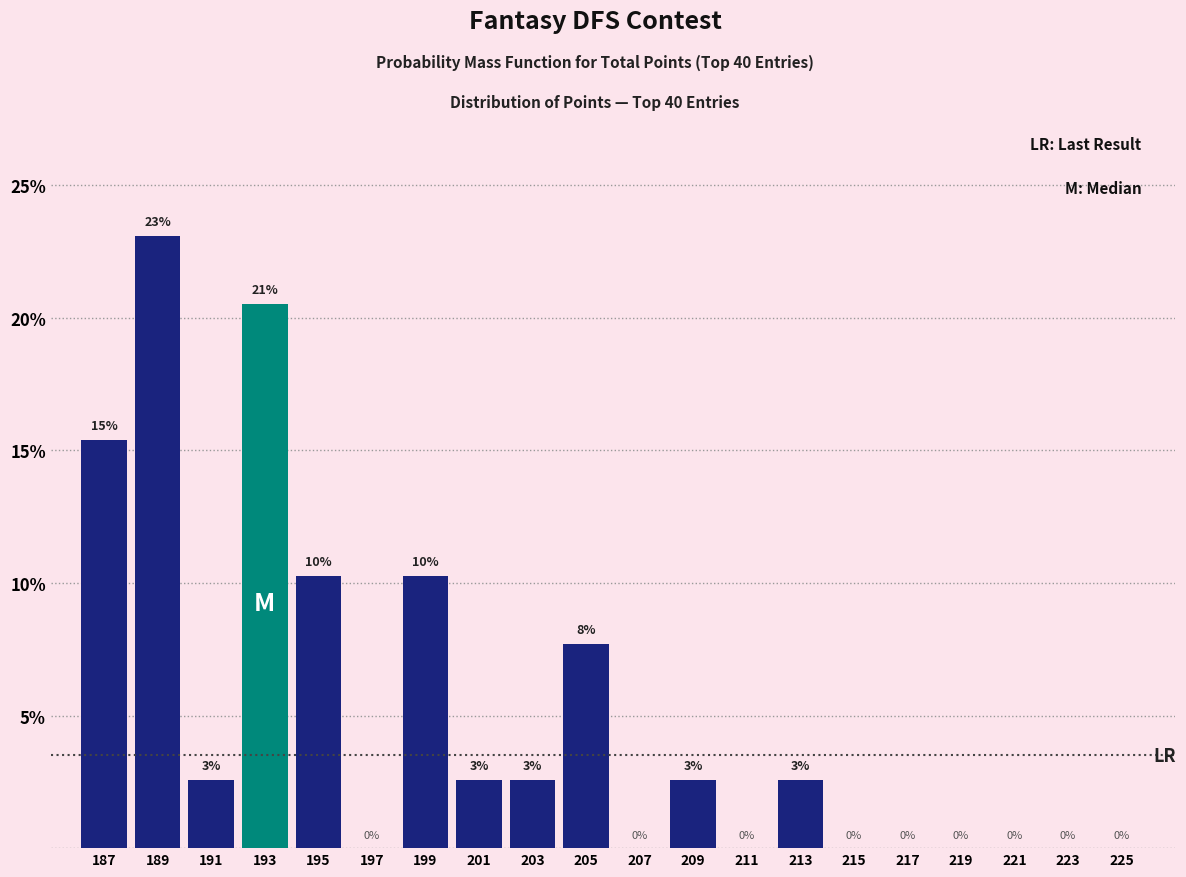

Which range on the x-axis has the tallest bar?

188 to 190